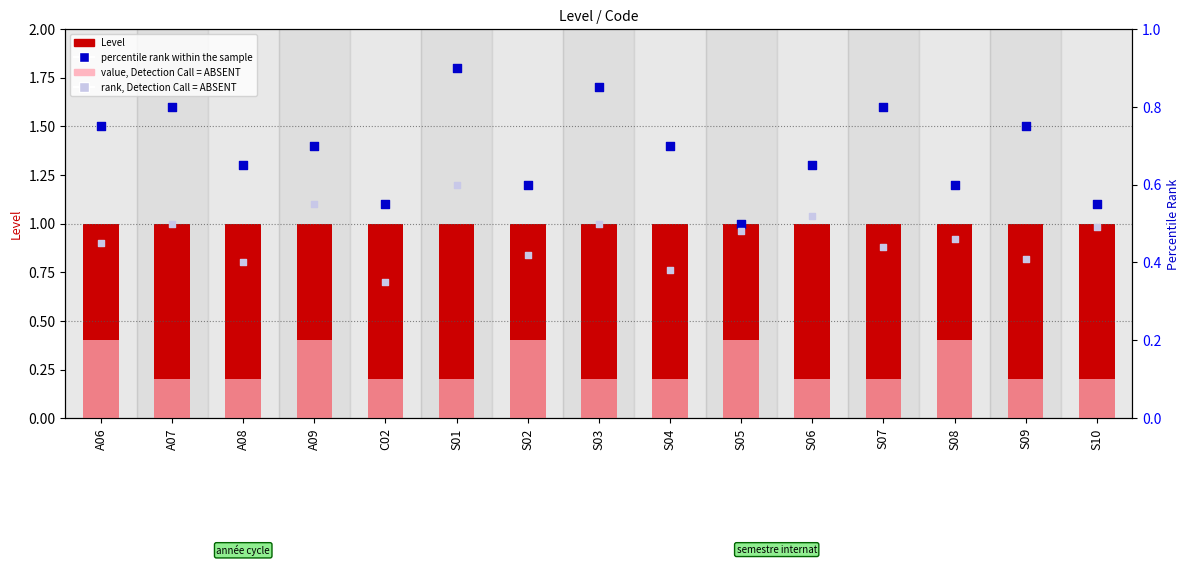

At how many categories does at least one series exceed 0?

15